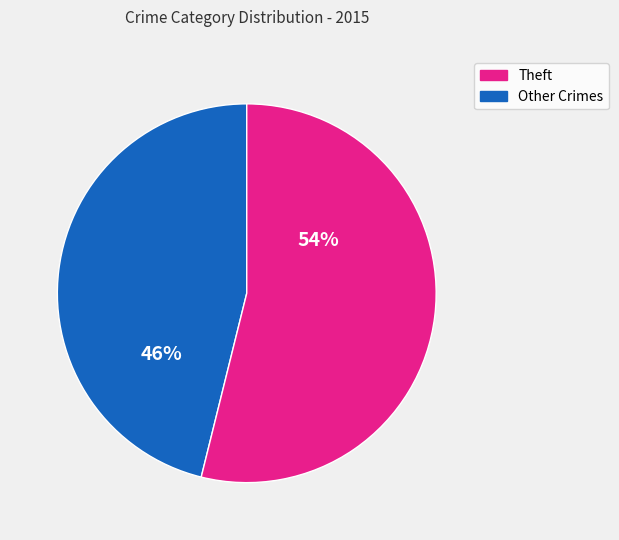

Is there a majority slice in this chart?

Yes